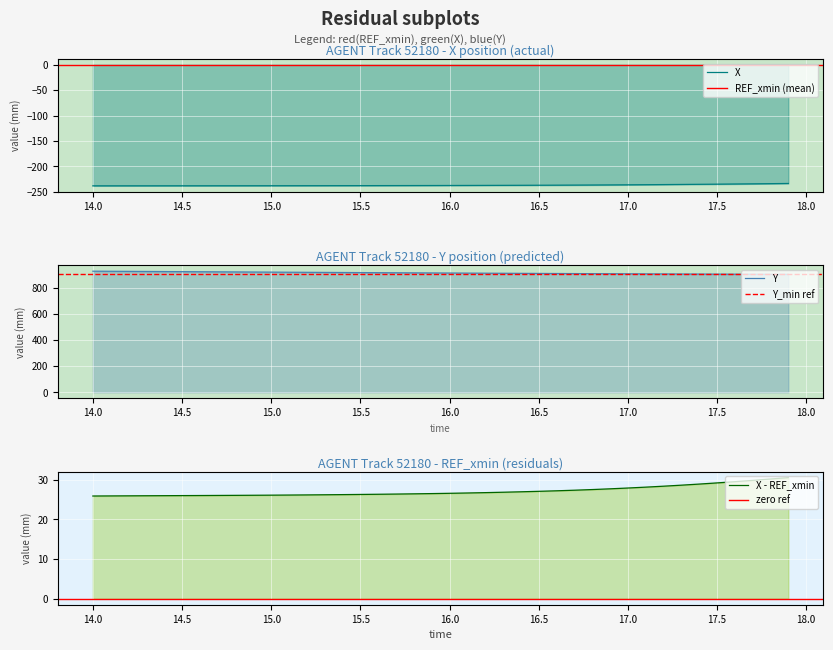

What is the label of the 17th point from the right?

16.3